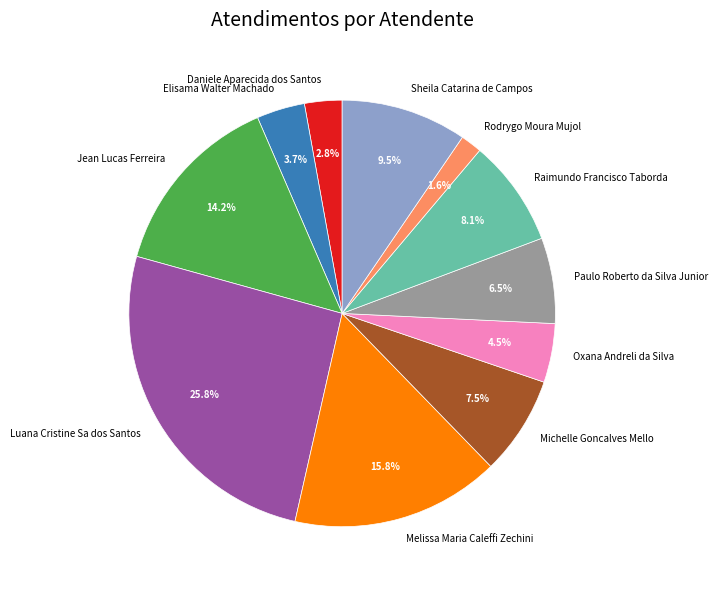

To the nearest percent, what percentage of the pie is Raimundo Francisco Taborda?

8%